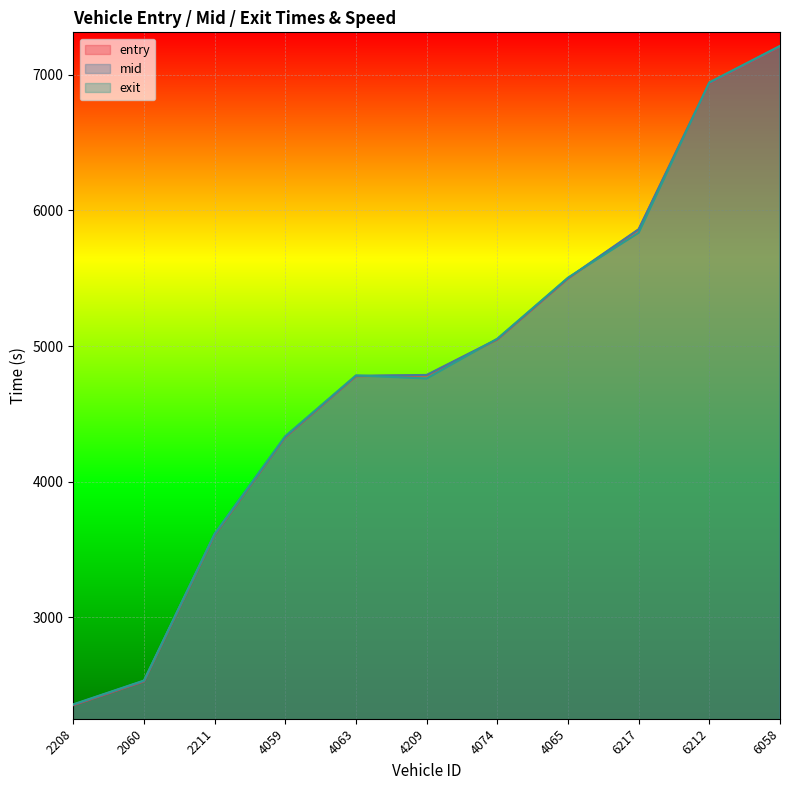

At which category is the sum across all series the highest?

6058